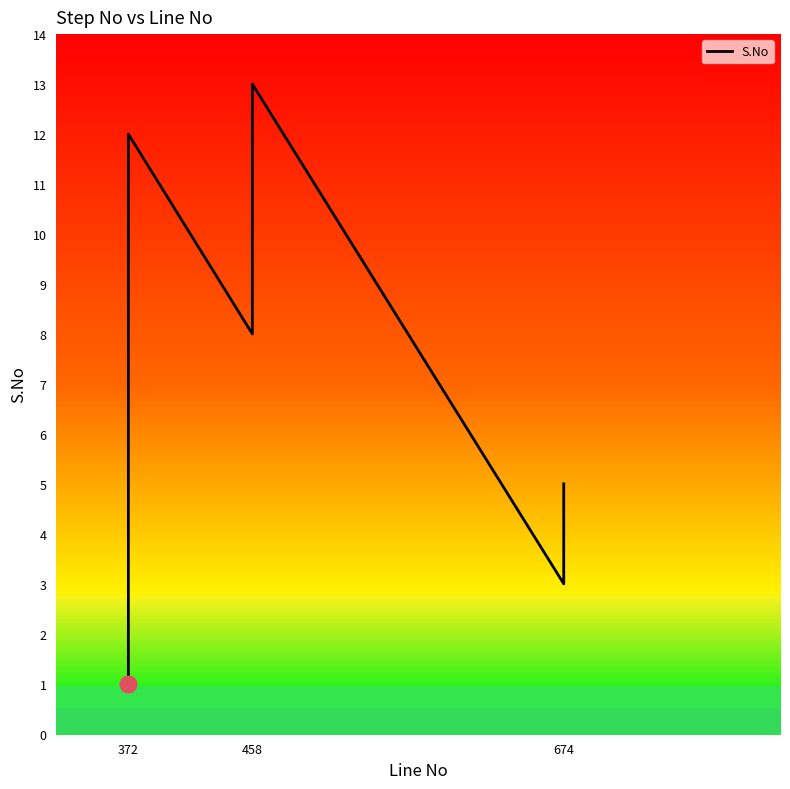

What is the difference between the maximum and minimum values?

12